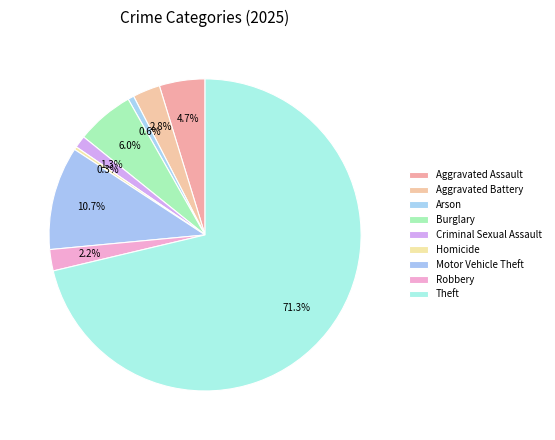

Rank the categories by value from highest to lowest.

Theft, Motor Vehicle Theft, Burglary, Aggravated Assault, Aggravated Battery, Robbery, Criminal Sexual Assault, Arson, Homicide